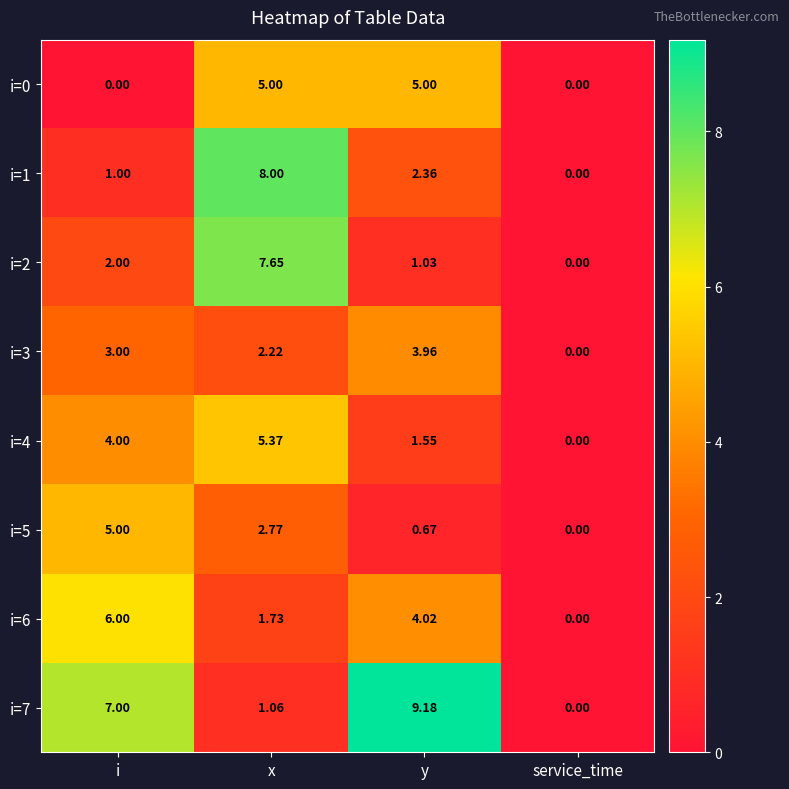

Which series has the largest range (max minus min)?

i=7